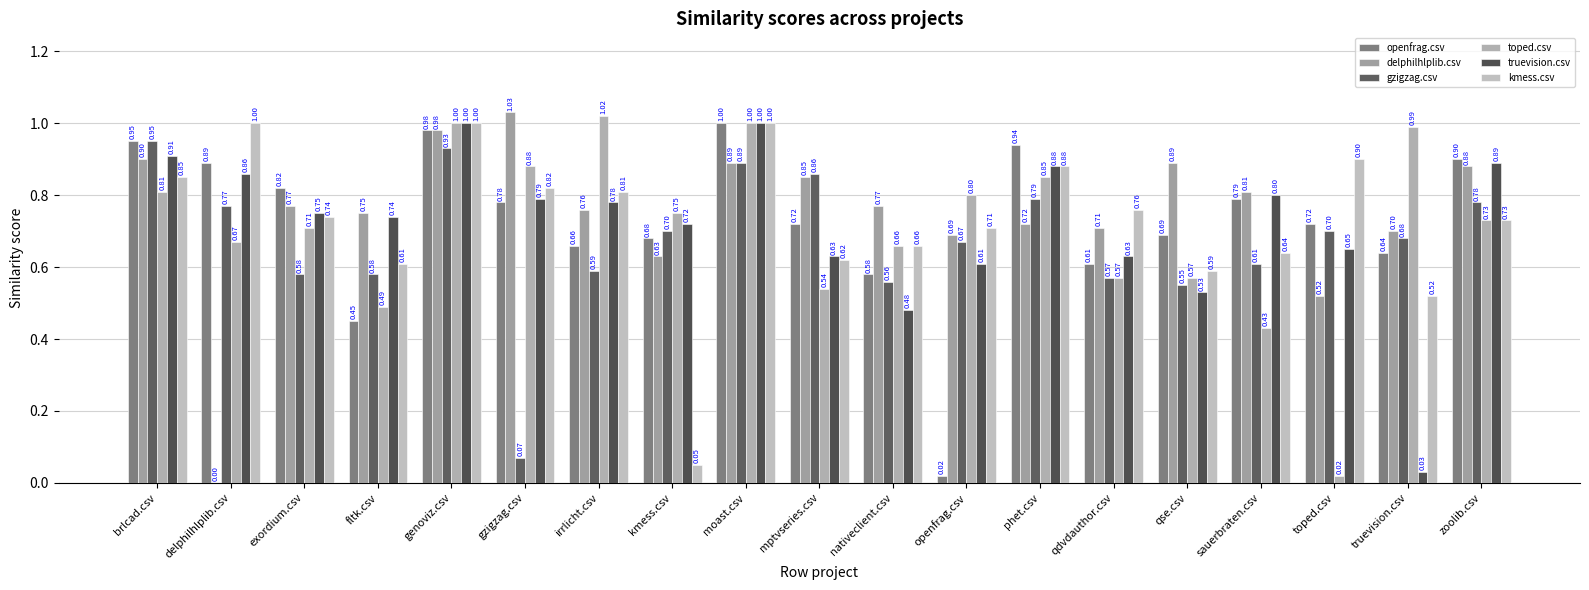

The openfrag.csv series shows 0.9 at brlcad.csv. True or false?

True